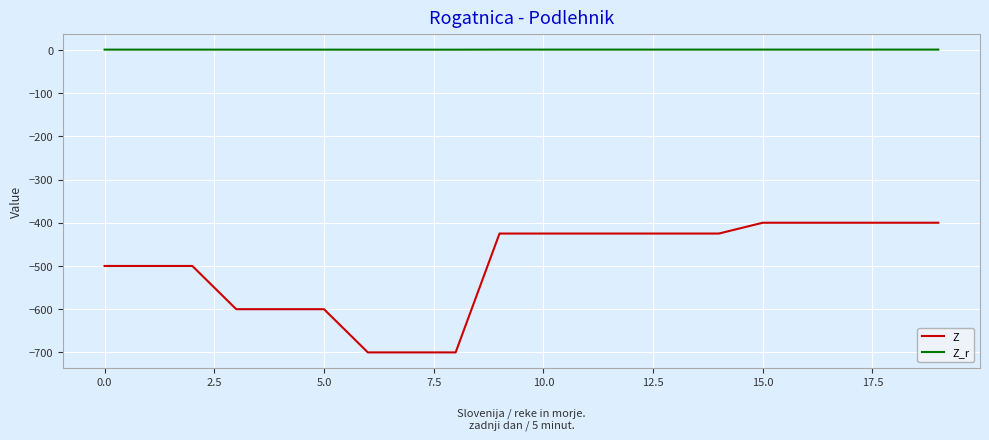

Does the chart display data point markers on the line(s)?

No